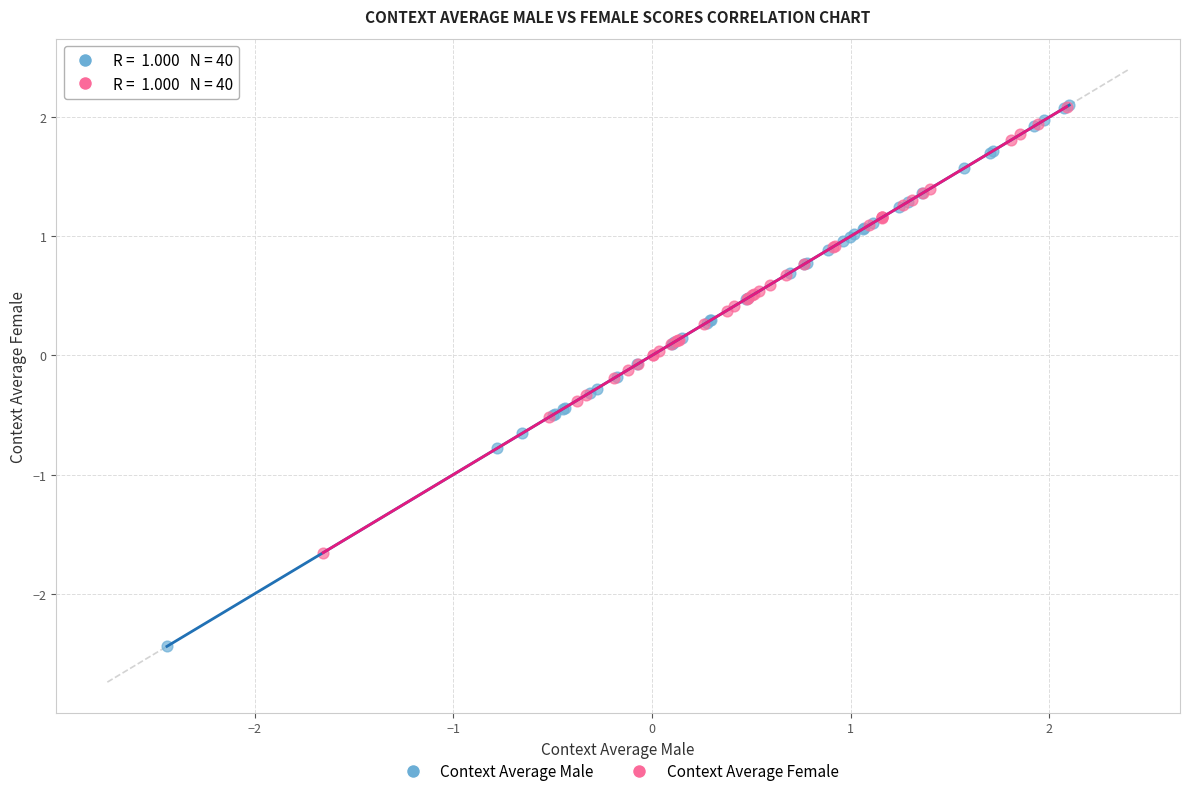

Which series has the widest spread of Y values?

Context Average Male